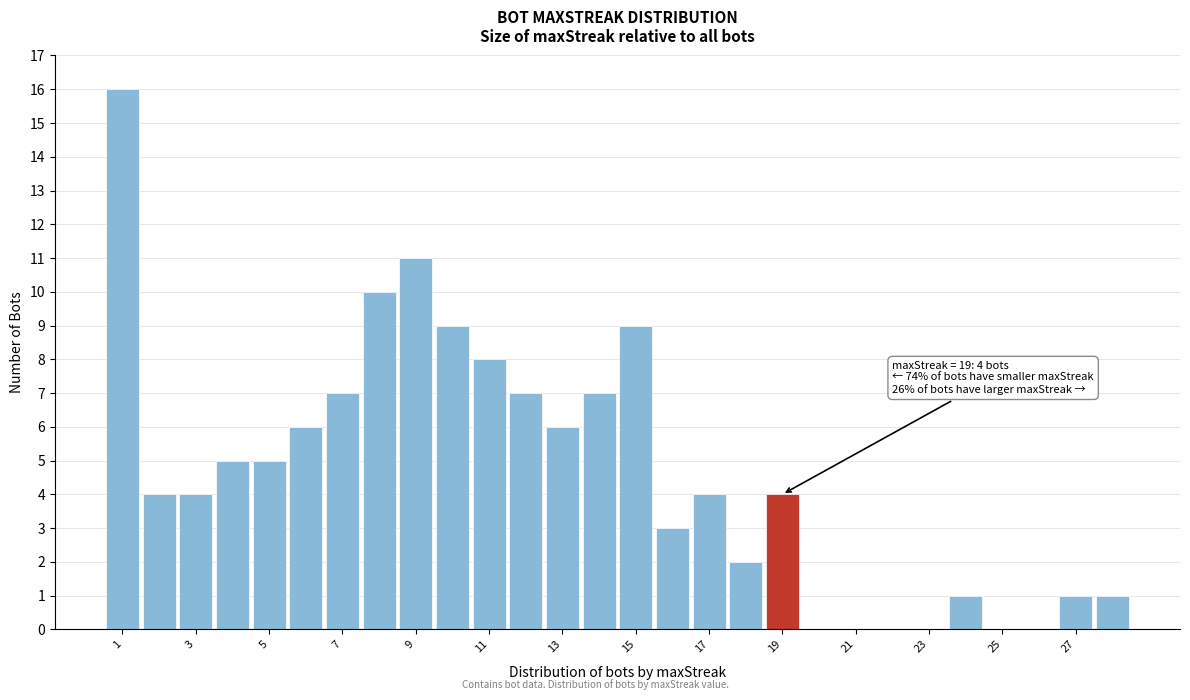

Which range on the x-axis has the tallest bar?

0.5 to 1.5